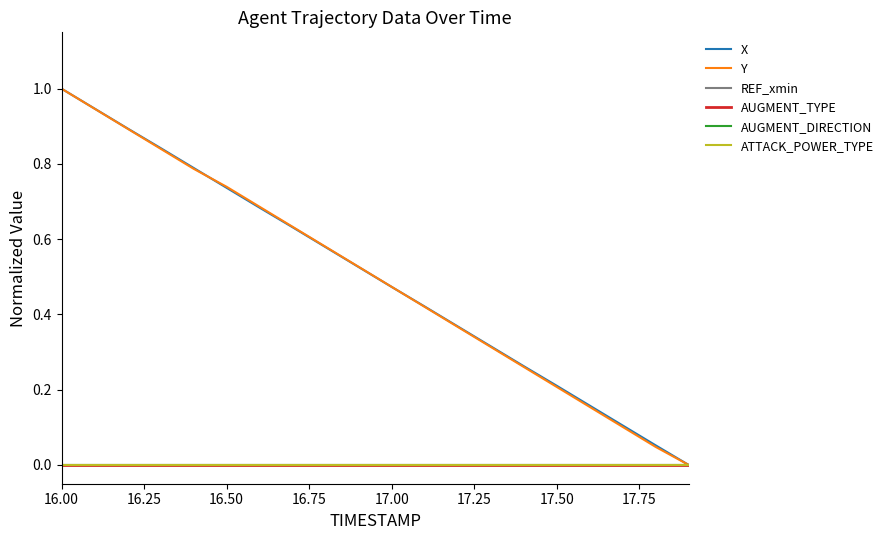

Reading left to right, what are all the values shown in this chart?

X: 1.0	0.9	0.9	0.8	0.8	0.7	0.7	0.6	0.6	0.5	0.5	0.4	0.4	0.3	0.3	0.2	0.2	0.1	0.1	0.0
Y: 1.0	0.9	0.9	0.8	0.8	0.7	0.7	0.6	0.6	0.5	0.5	0.4	0.4	0.3	0.3	0.2	0.2	0.1	0.0	0.0
REF_xmin: 0.0	0.0	0.0	0.0	0.0	0.0	0.0	0.0	0.0	0.0	0.0	0.0	0.0	0.0	0.0	0.0	0.0	0.0	0.0	0.0
AUGMENT_TYPE: 0.0	0.0	0.0	0.0	0.0	0.0	0.0	0.0	0.0	0.0	0.0	0.0	0.0	0.0	0.0	0.0	0.0	0.0	0.0	0.0
AUGMENT_DIRECTION: 0.0	0.0	0.0	0.0	0.0	0.0	0.0	0.0	0.0	0.0	0.0	0.0	0.0	0.0	0.0	0.0	0.0	0.0	0.0	0.0
ATTACK_POWER_TYPE: 0.0	0.0	0.0	0.0	0.0	0.0	0.0	0.0	0.0	0.0	0.0	0.0	0.0	0.0	0.0	0.0	0.0	0.0	0.0	0.0